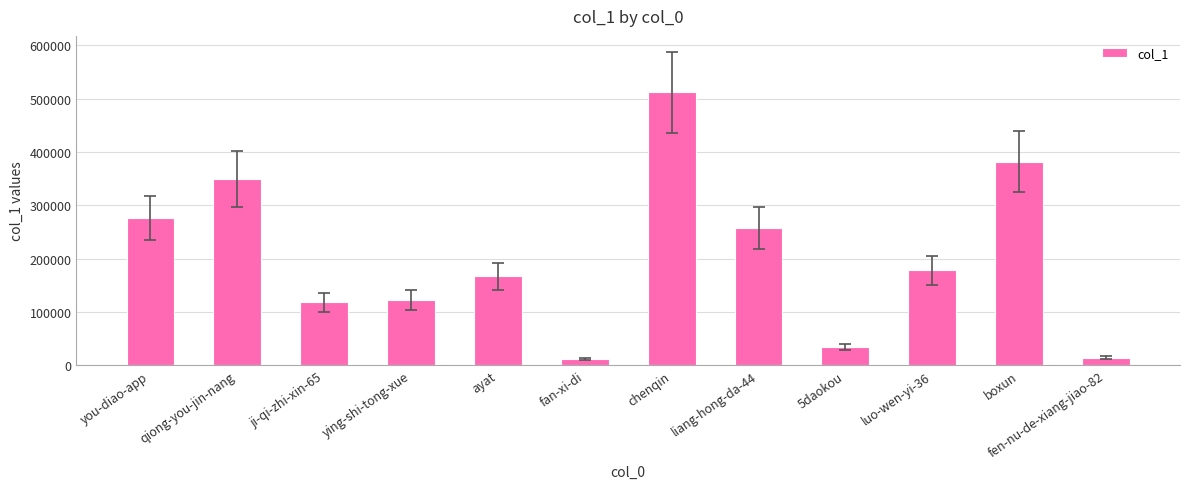

What is the maximum value shown in the chart?

511614